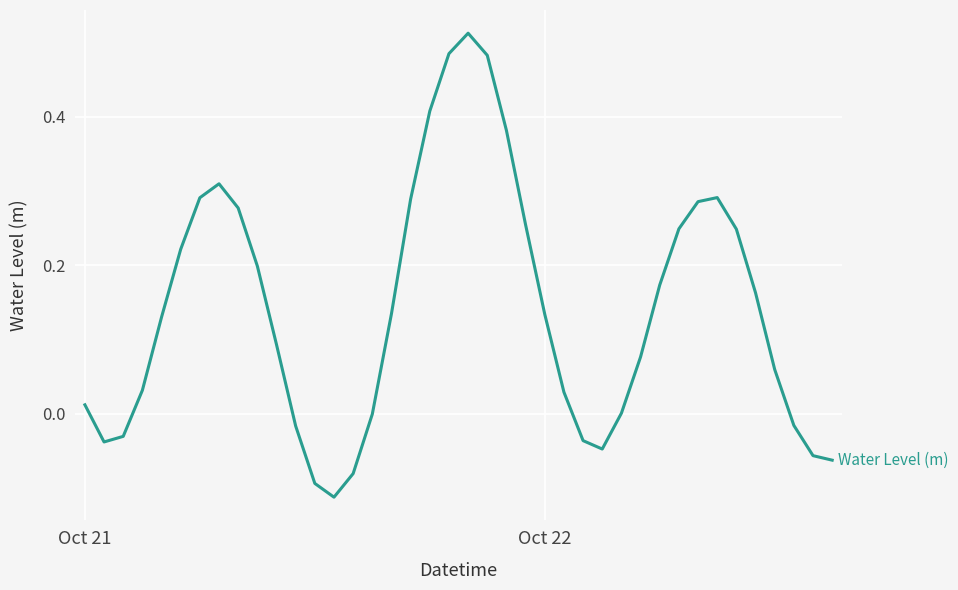

Does the chart have visible grid lines?

Yes